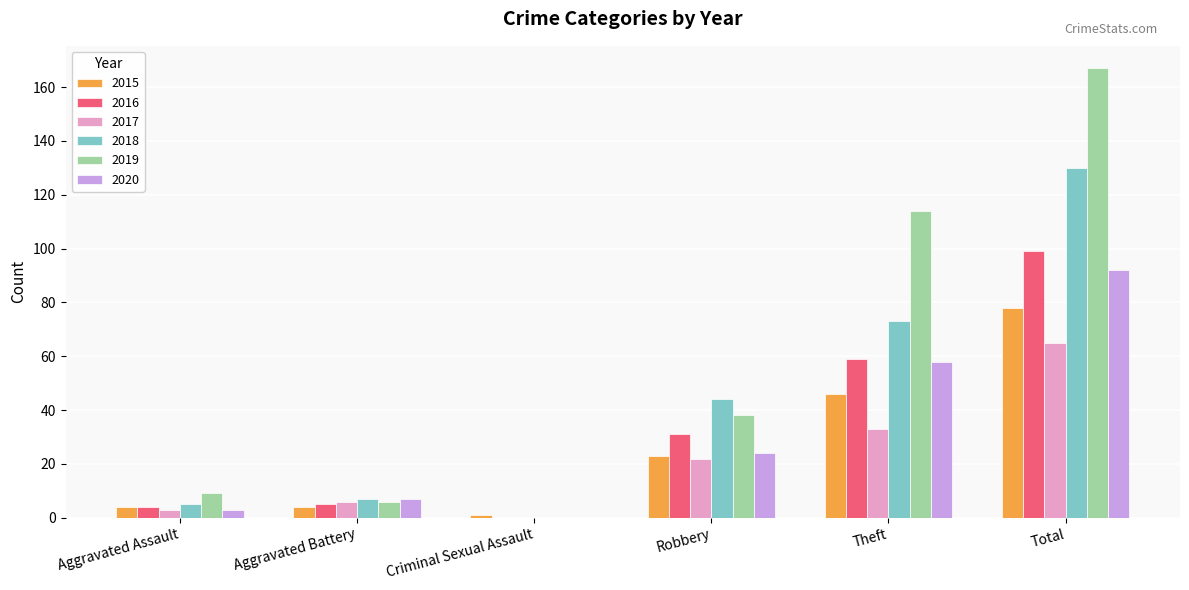

What is the approximate value of 2015 at Criminal Sexual Assault?

1